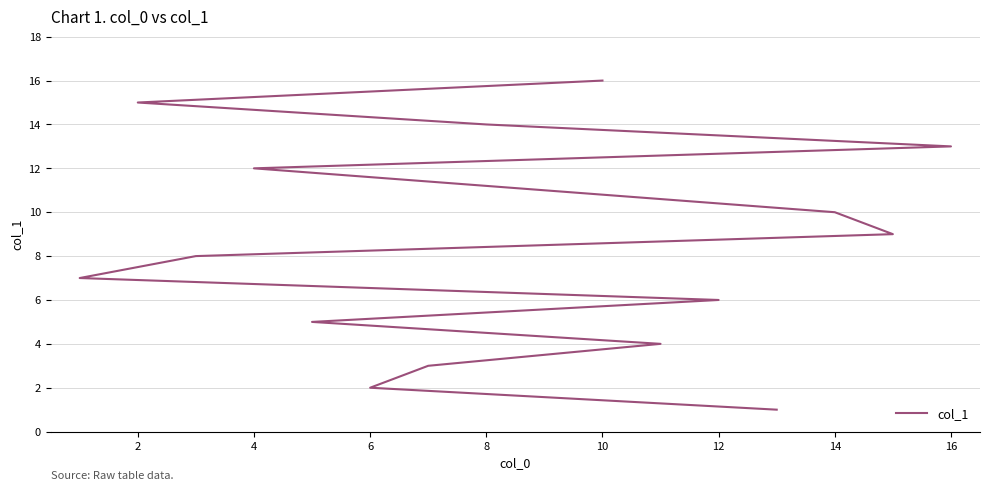

Does the chart have visible grid lines?

Yes